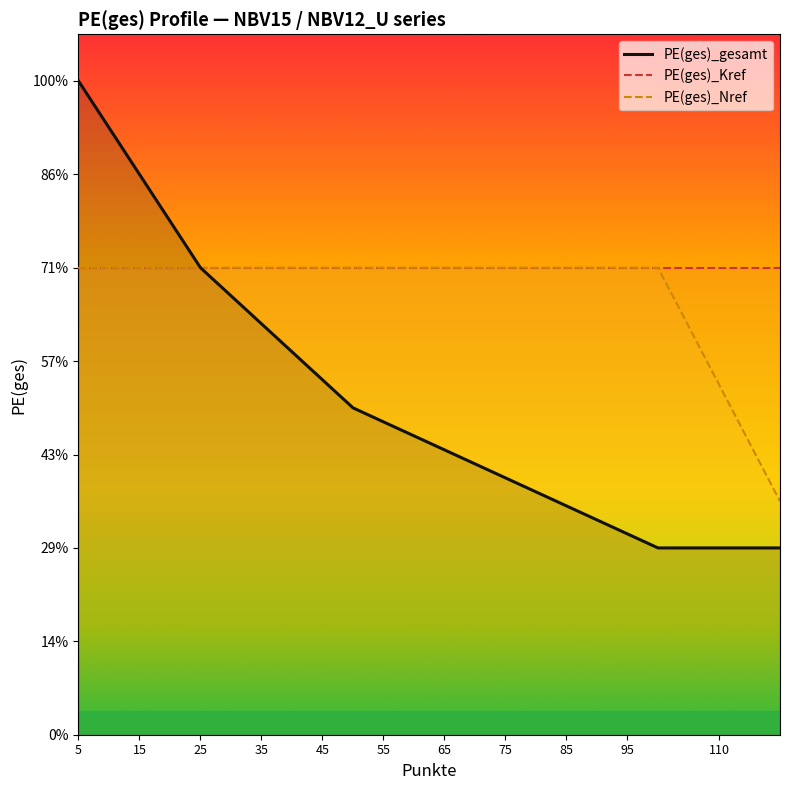

True or false: PE(ges)_Nref has more than 0 points higher than both neighbors.

False